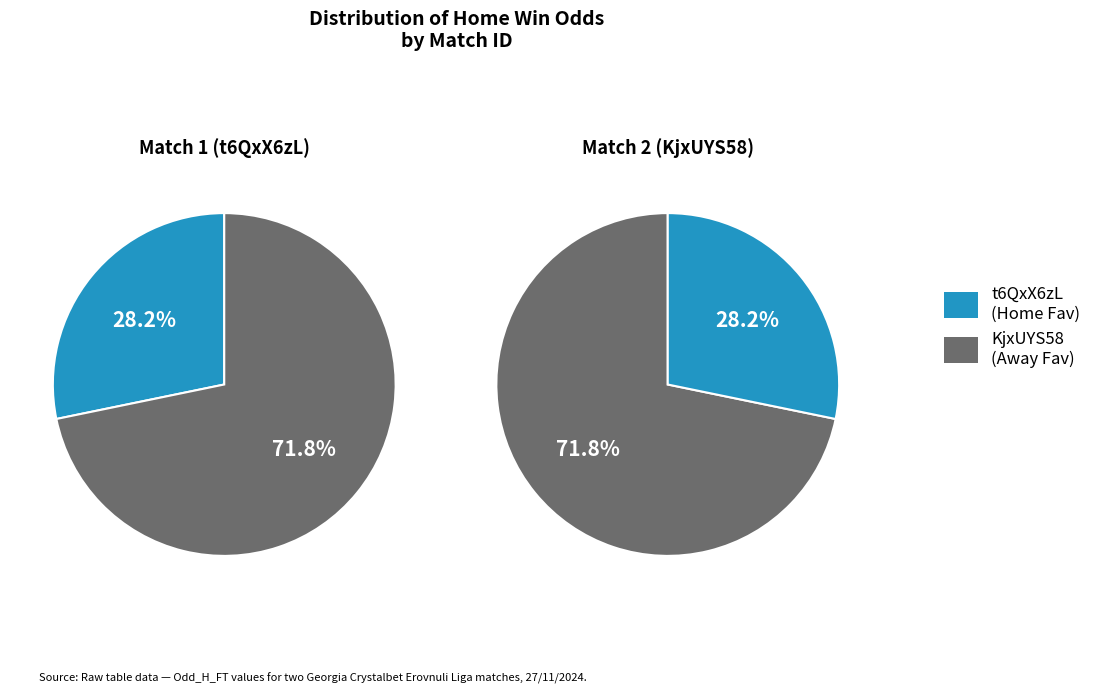

Which has a higher value, KjxUYS58 or t6QxX6zL?

KjxUYS58